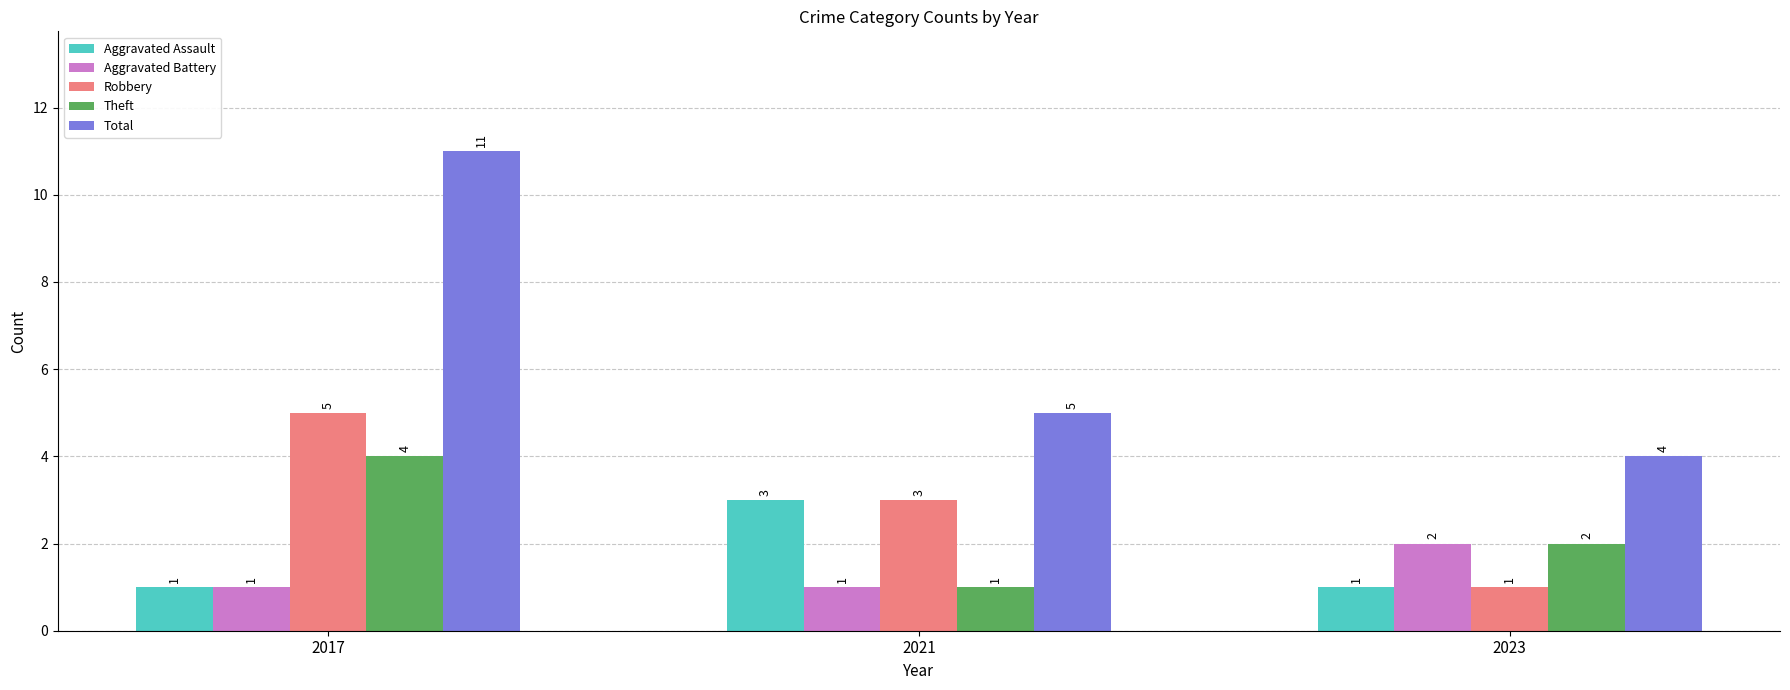

True or false: Theft has a value of 2 at 2023.

True